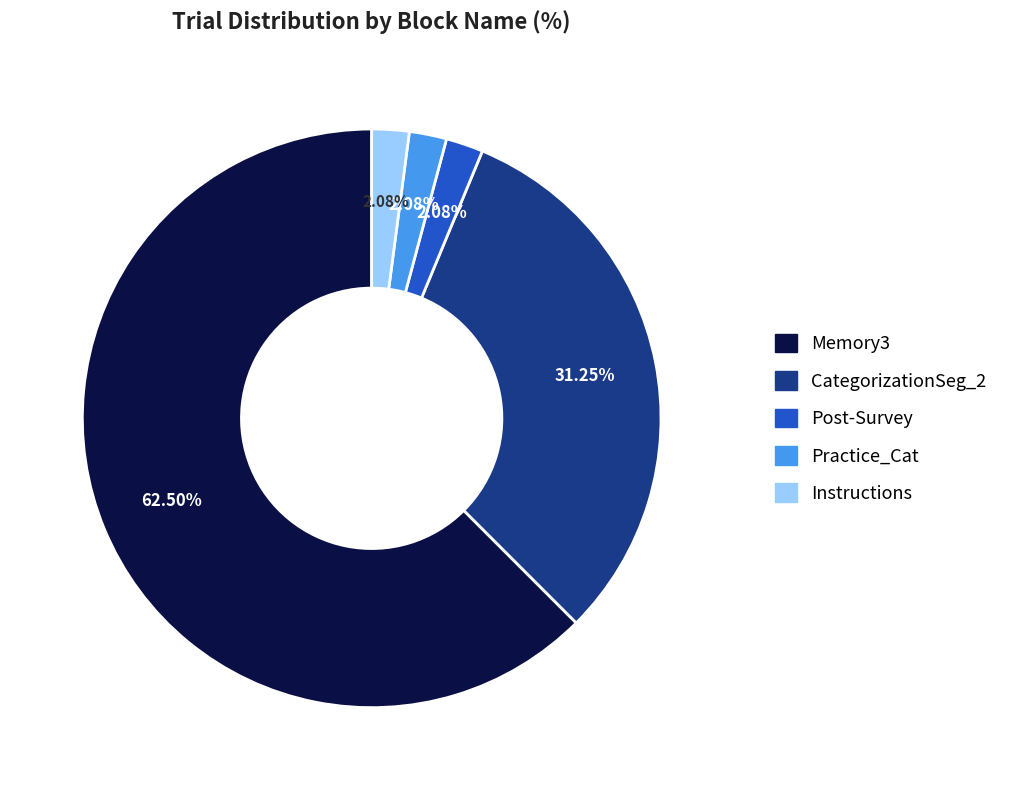

Is there any slice that represents more than half of the pie?

Yes